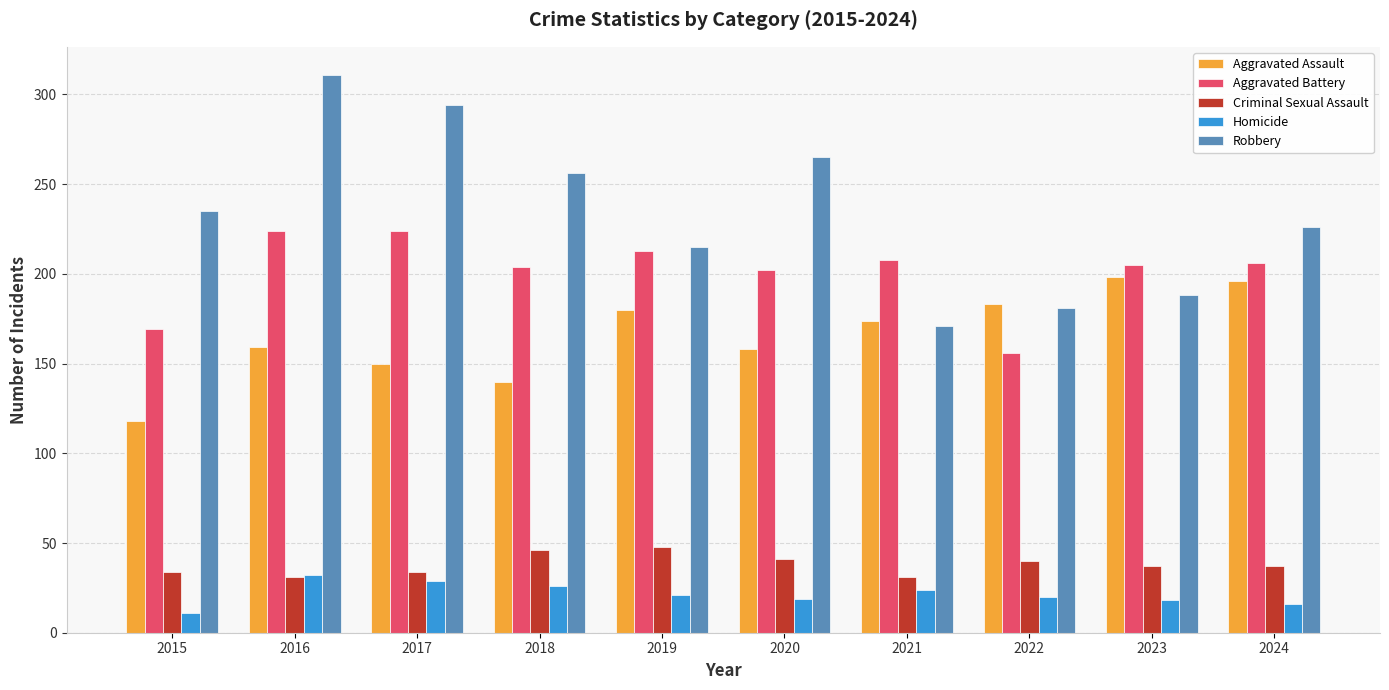

What is the sum of all Aggravated Assault values?

1656